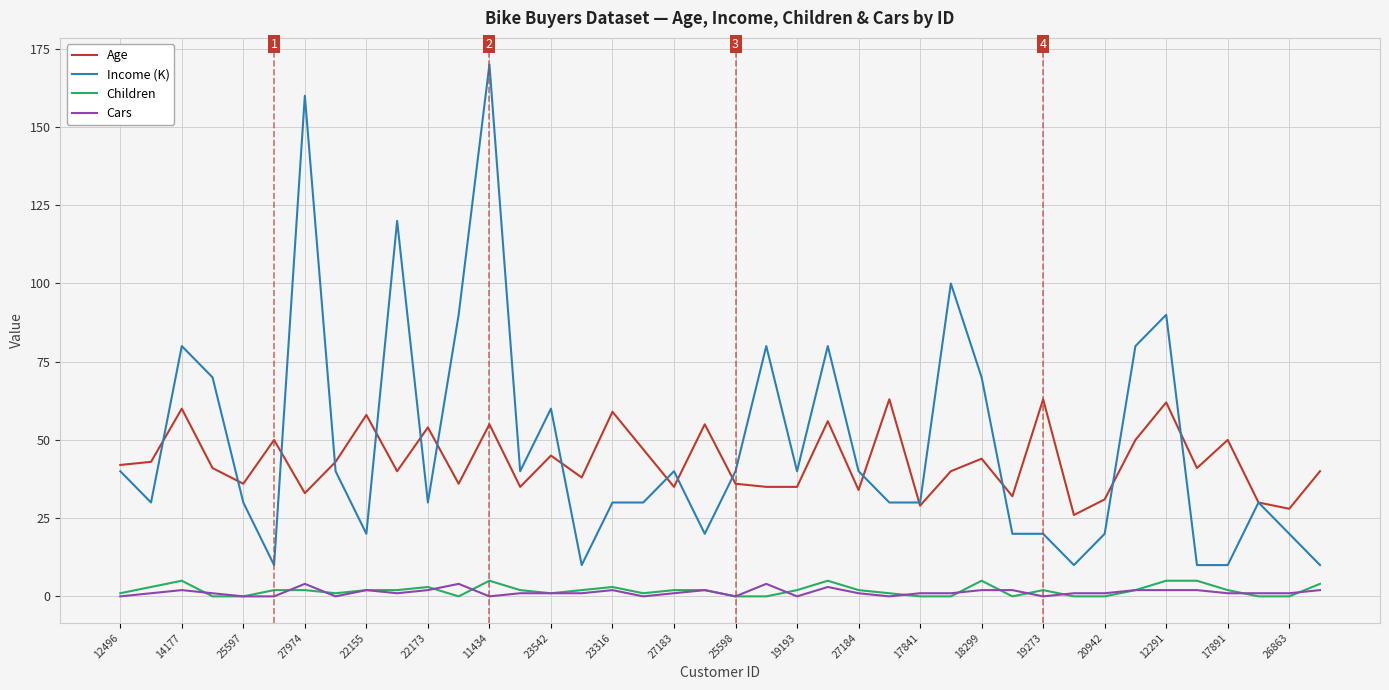

What is the greatest value displayed?

170